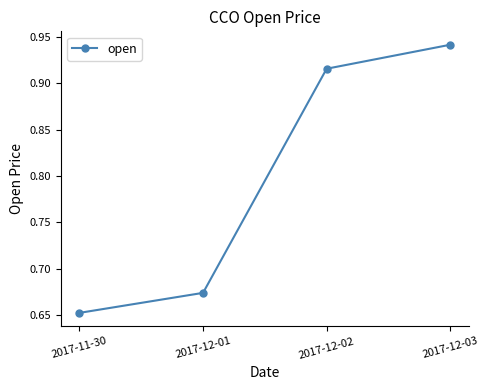

What is the label of the 3rd point from the left?

2017-12-02